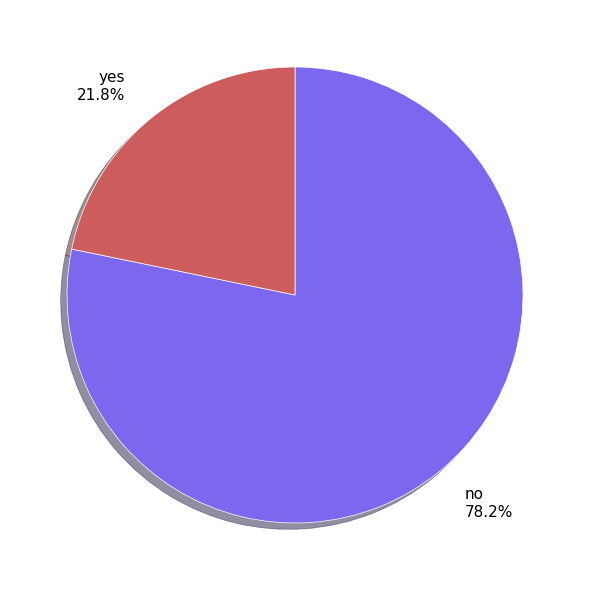

To the nearest percent, what is the difference between the yes and no slice percentages?

56%